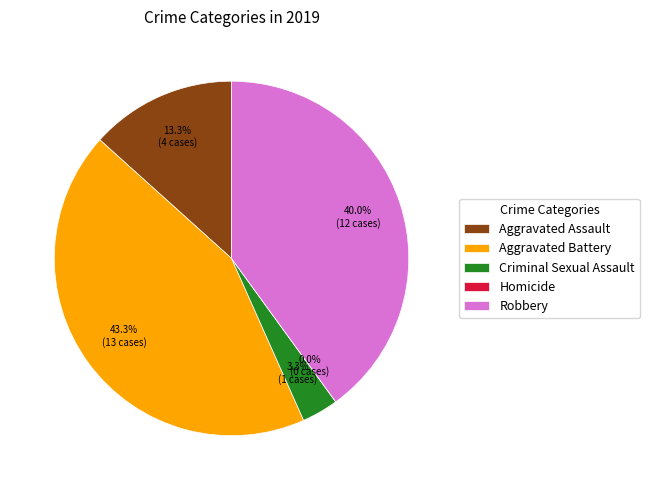

How many slices are in this pie chart?

5